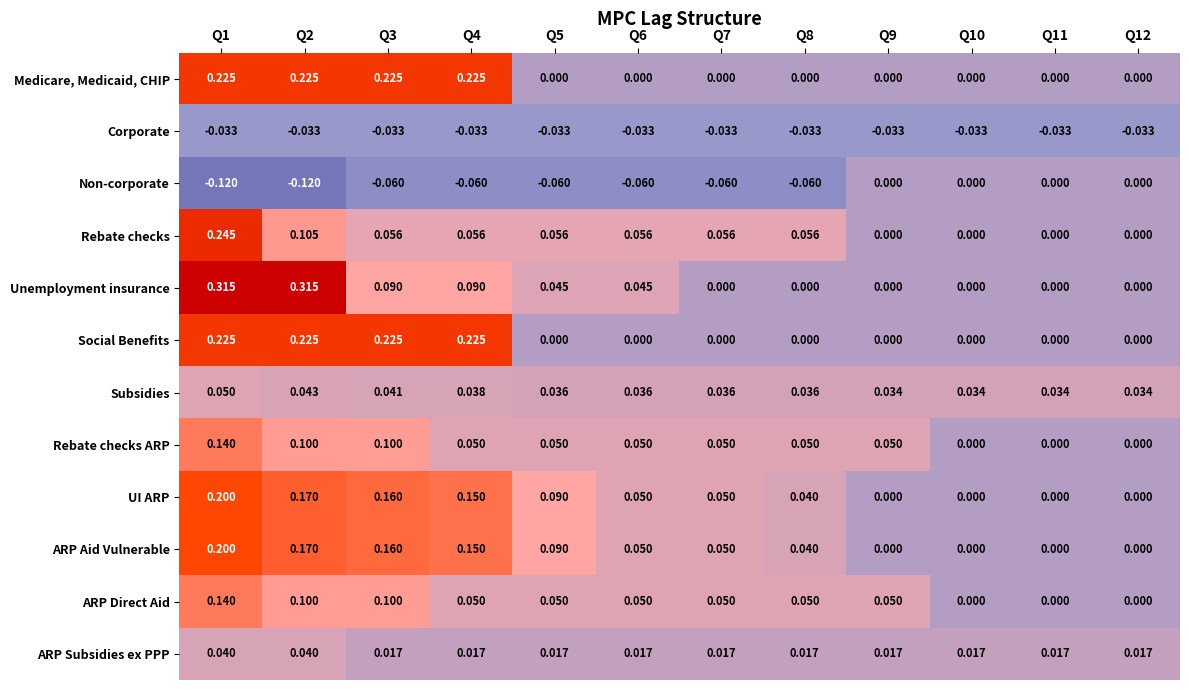

Is the value of Rebate checks ARP at Q11 greater than the value of UI ARP at Q4?

No